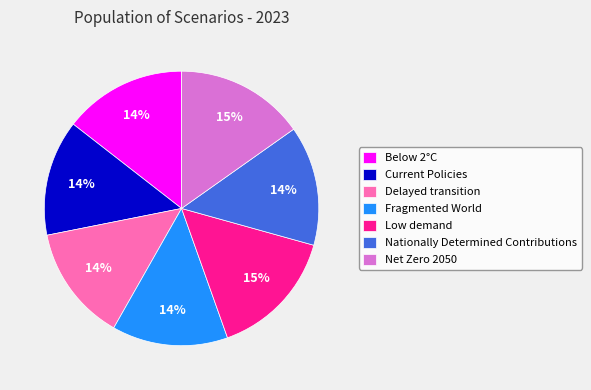

Does any single category account for the majority?

No